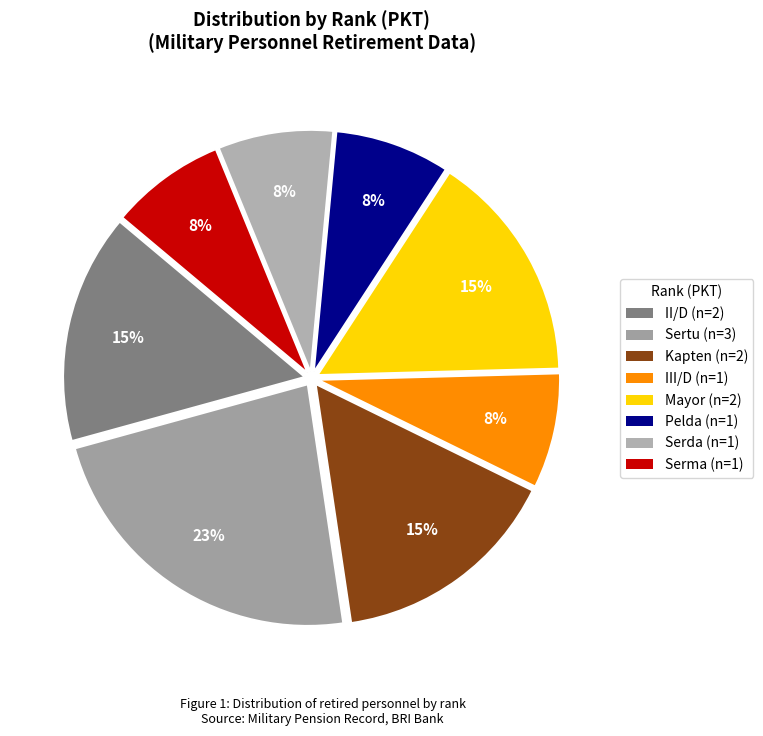

What is the change in value from Kapten to Serda?

-1